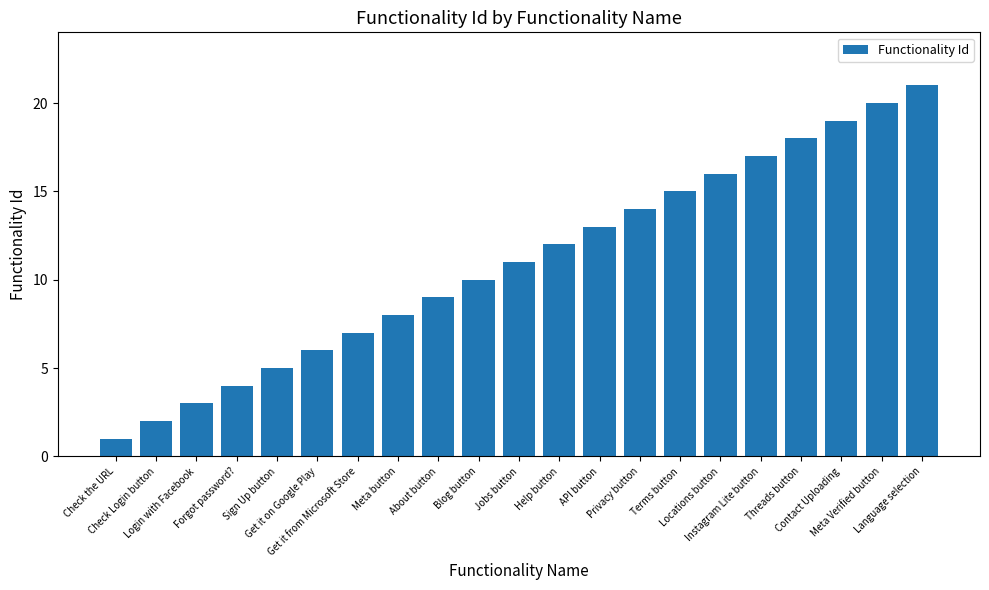

What is the change in value from Check Login button to Terms button?

+13